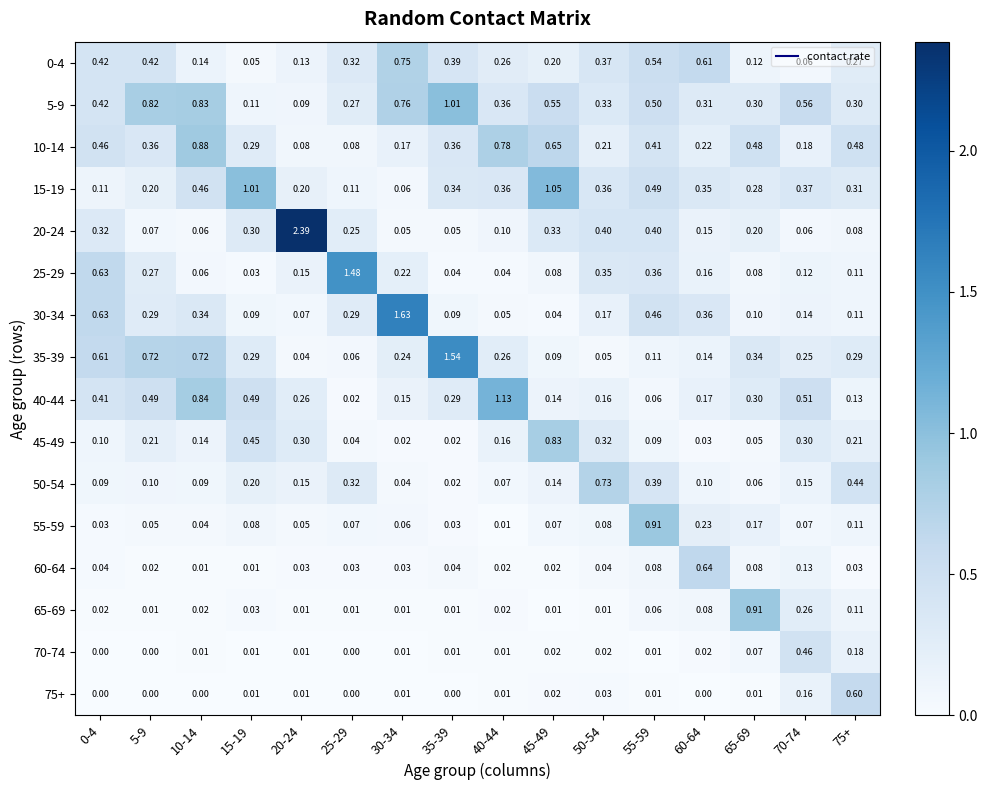

Is the value of 10-14 at 35-39 greater than the value of 15-19 at 10-14?

No